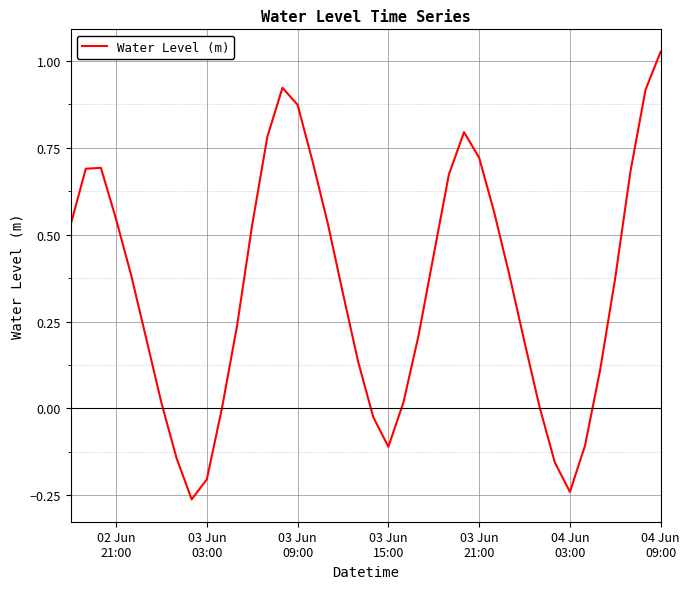

What is the difference between the maximum and minimum values?

1.3